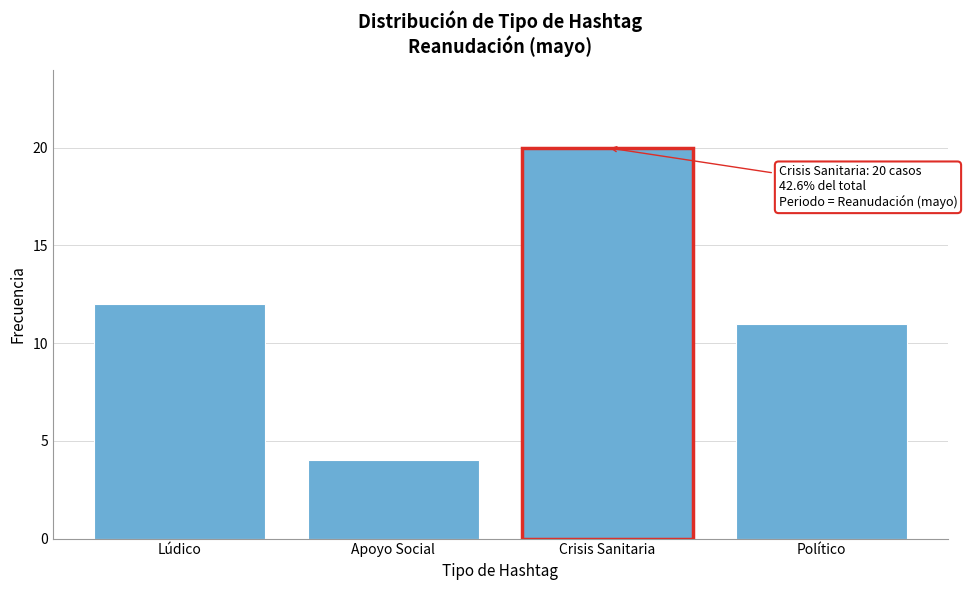

Reading right to left, transcribe all the data shown in this chart.

11	20	4	12